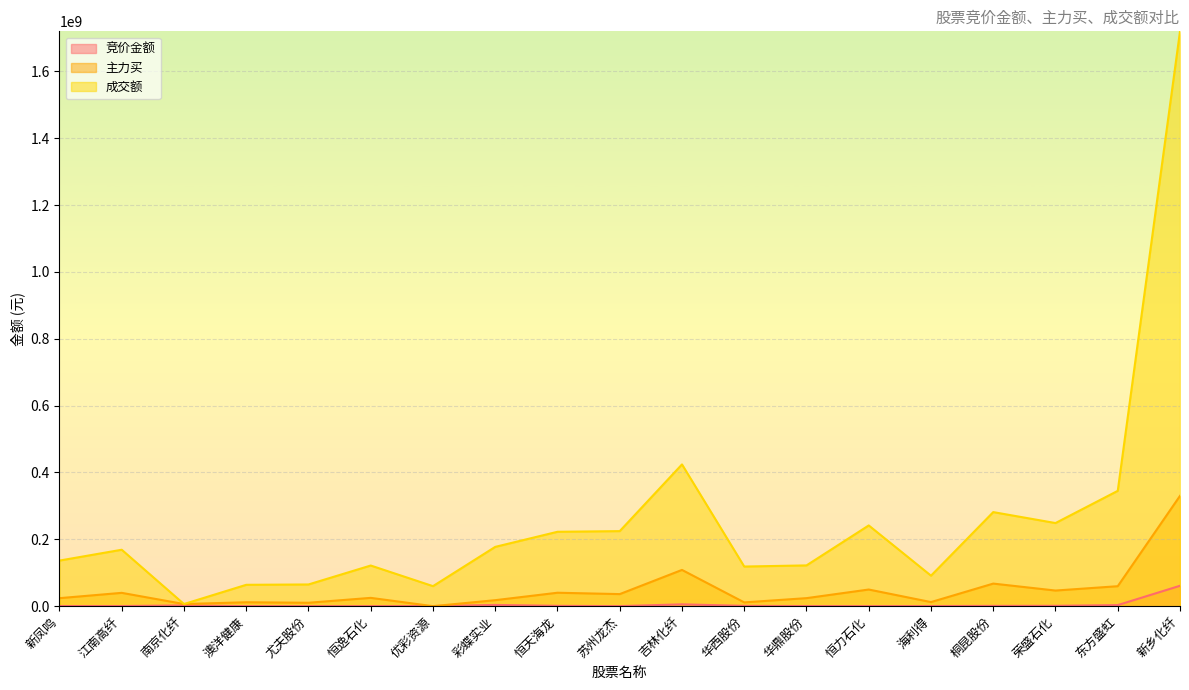

What is the label of the 2nd point from the right?

东方盛虹